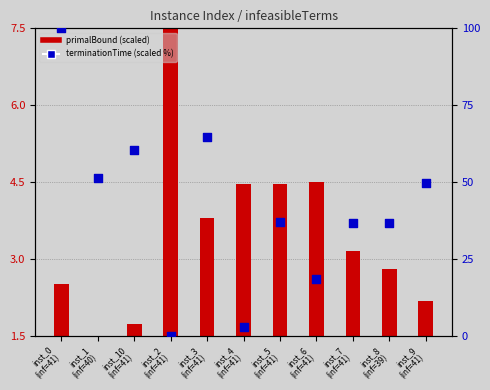

Which series reaches the maximum Y coordinate?

terminationTime (scaled %)